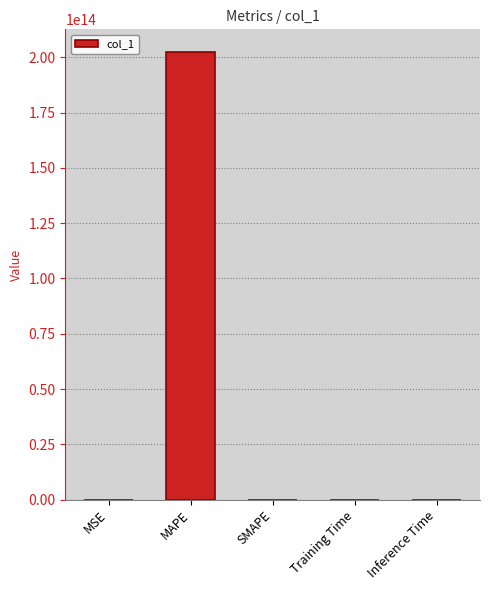

At which category does the chart reach its peak across all series?

MAPE